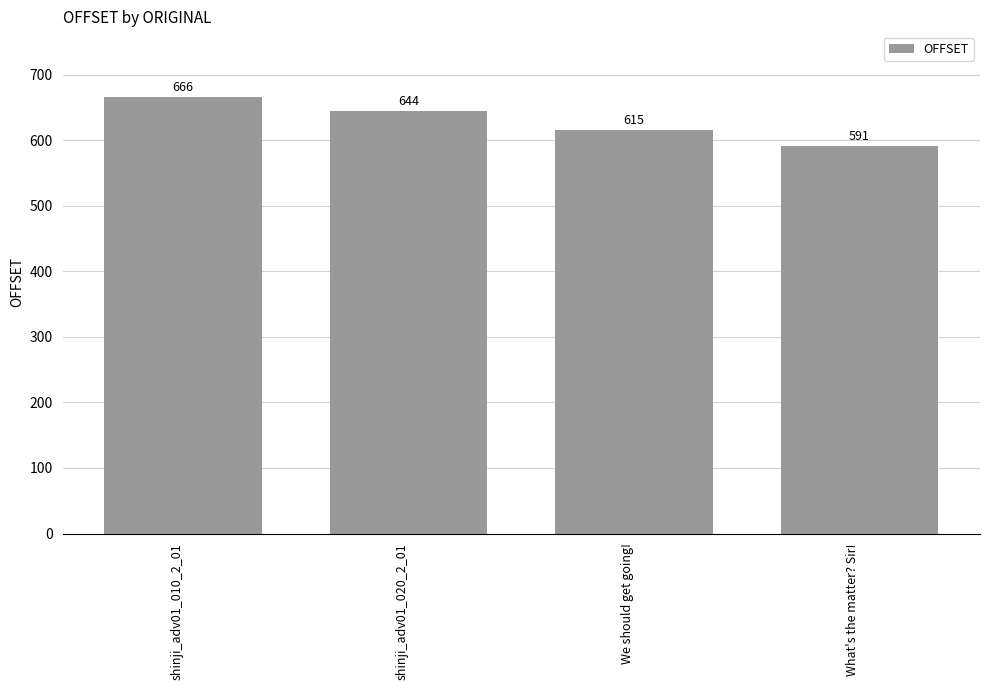

Where does the data first go above 644?

shinji_adv01_010_2_01